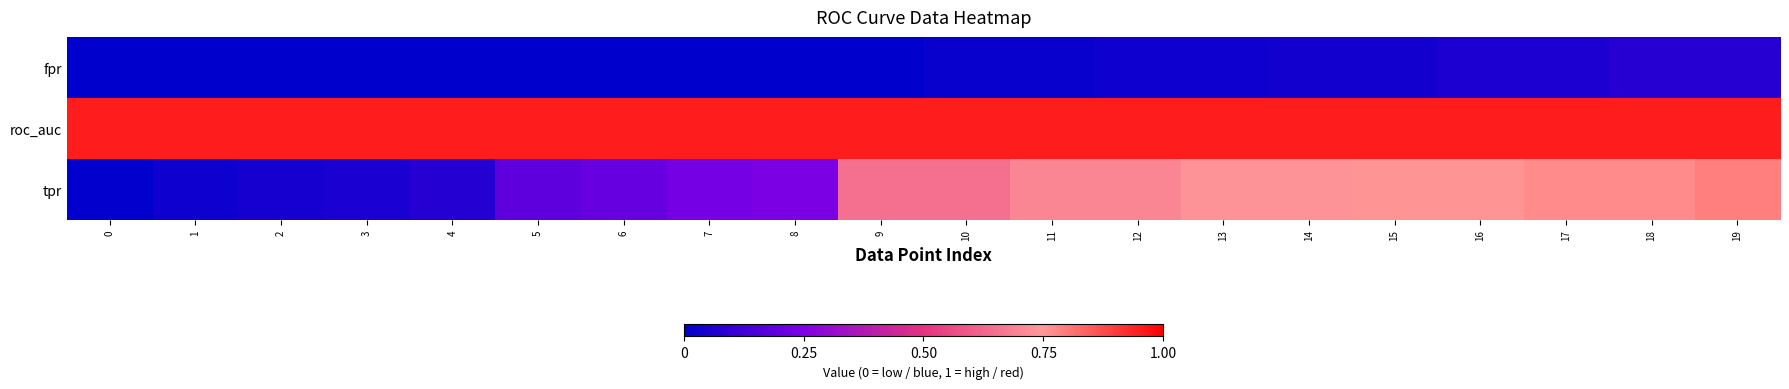

What is the total value across all series at 13?

1.7